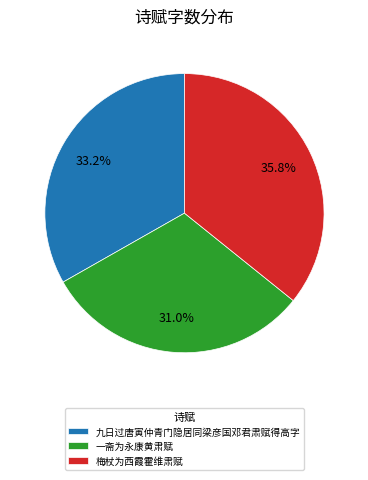

Which has a higher value, 九日过唐寅仲青门隐居同梁彦国邓君肃赋得高字 or 梅杖为西霞霍维肃赋?

梅杖为西霞霍维肃赋